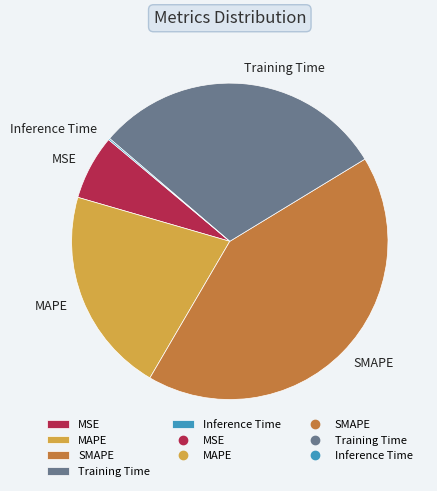

Between SMAPE and MAPE, which is larger?

SMAPE